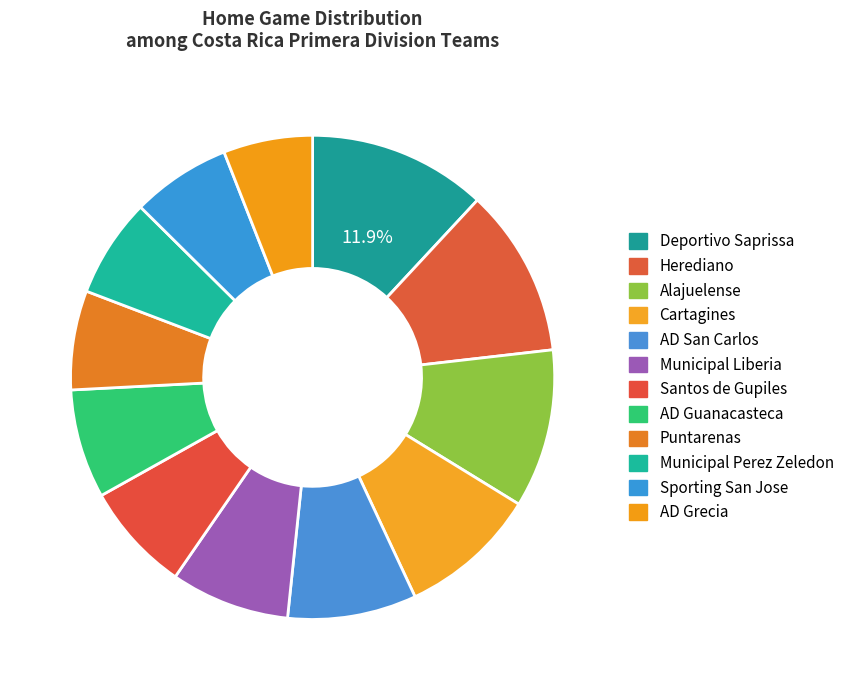

To the nearest percent, what is the difference between the Alajuelense and AD Guanacasteca slice percentages?

3%